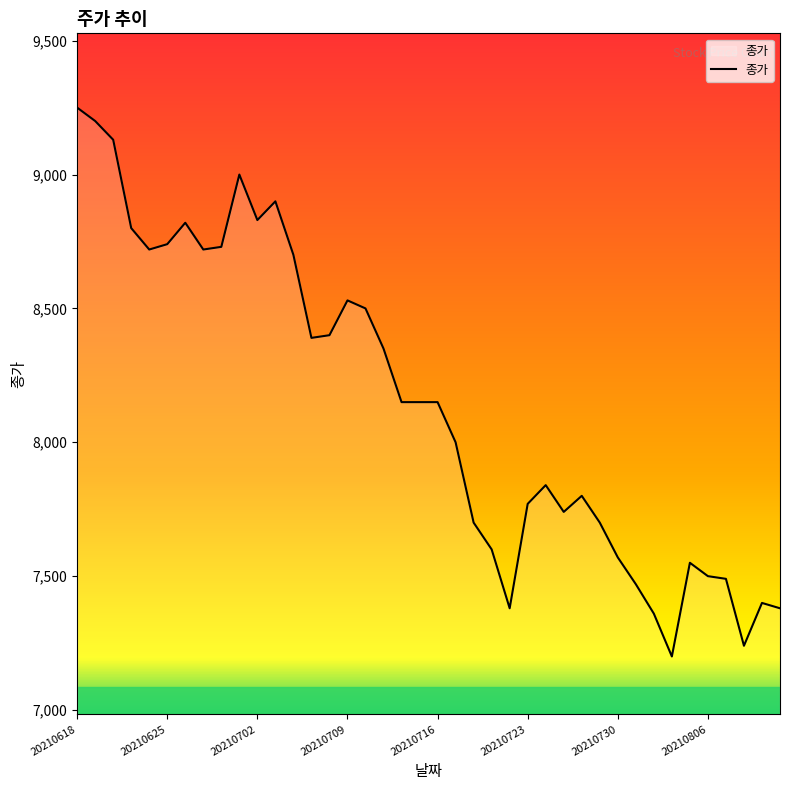

What is the minimum value shown in the chart?

7200